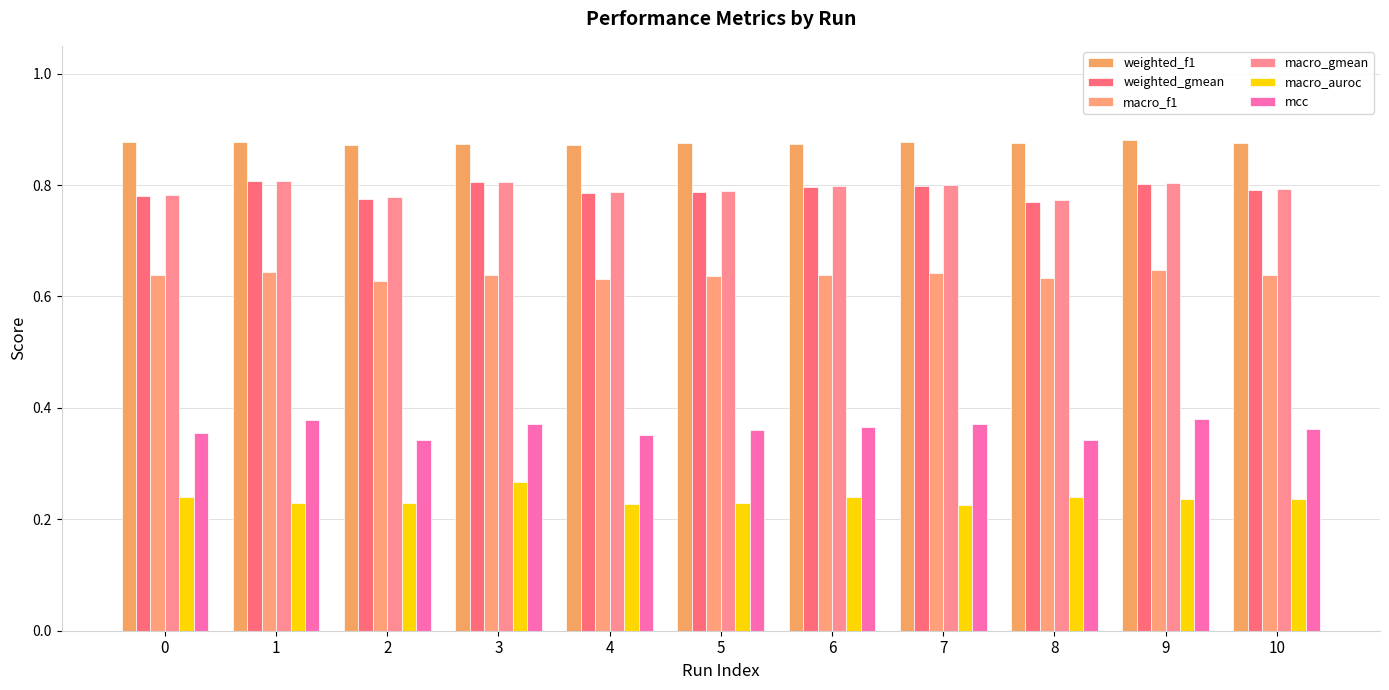

Reading left to right, extract all data points from this chart.

weighted_f1: 0=0.9	1=0.9	2=0.9	3=0.9	4=0.9	5=0.9	6=0.9	7=0.9	8=0.9	9=0.9	10=0.9
weighted_gmean: 0=0.8	1=0.8	2=0.8	3=0.8	4=0.8	5=0.8	6=0.8	7=0.8	8=0.8	9=0.8	10=0.8
macro_f1: 0=0.6	1=0.6	2=0.6	3=0.6	4=0.6	5=0.6	6=0.6	7=0.6	8=0.6	9=0.6	10=0.6
macro_gmean: 0=0.8	1=0.8	2=0.8	3=0.8	4=0.8	5=0.8	6=0.8	7=0.8	8=0.8	9=0.8	10=0.8
macro_auroc: 0=0.2	1=0.2	2=0.2	3=0.3	4=0.2	5=0.2	6=0.2	7=0.2	8=0.2	9=0.2	10=0.2
mcc: 0=0.4	1=0.4	2=0.3	3=0.4	4=0.4	5=0.4	6=0.4	7=0.4	8=0.3	9=0.4	10=0.4